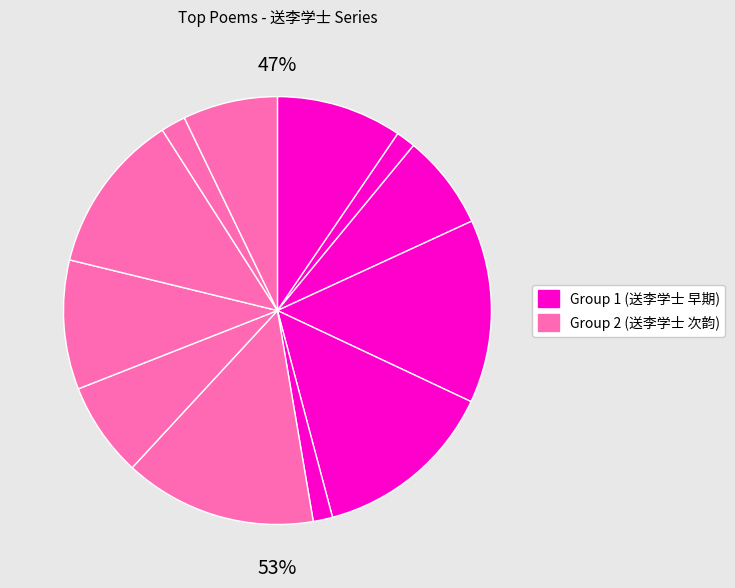

What is the total percentage of 送李学士南归次韵 and 送李学士公达北使?

23.6%